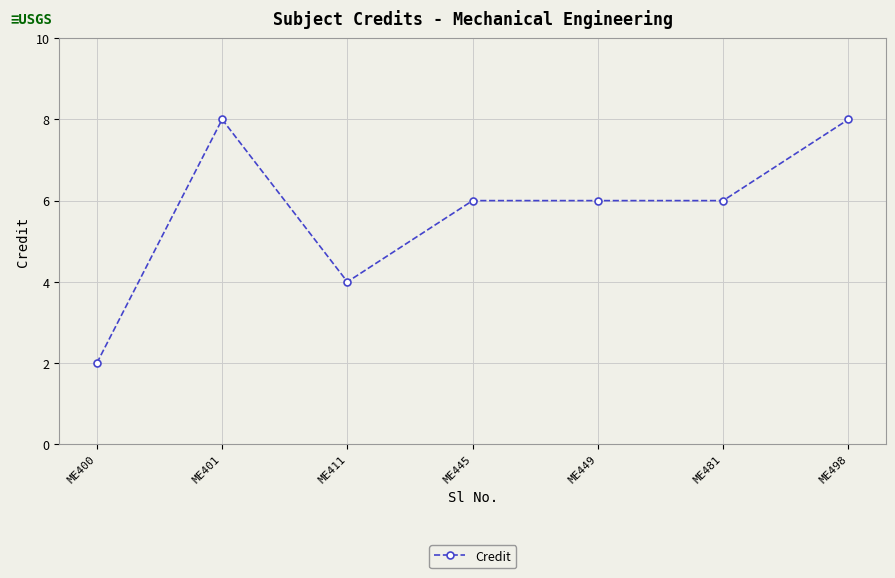

At which label does the data first exceed 6?

ME401